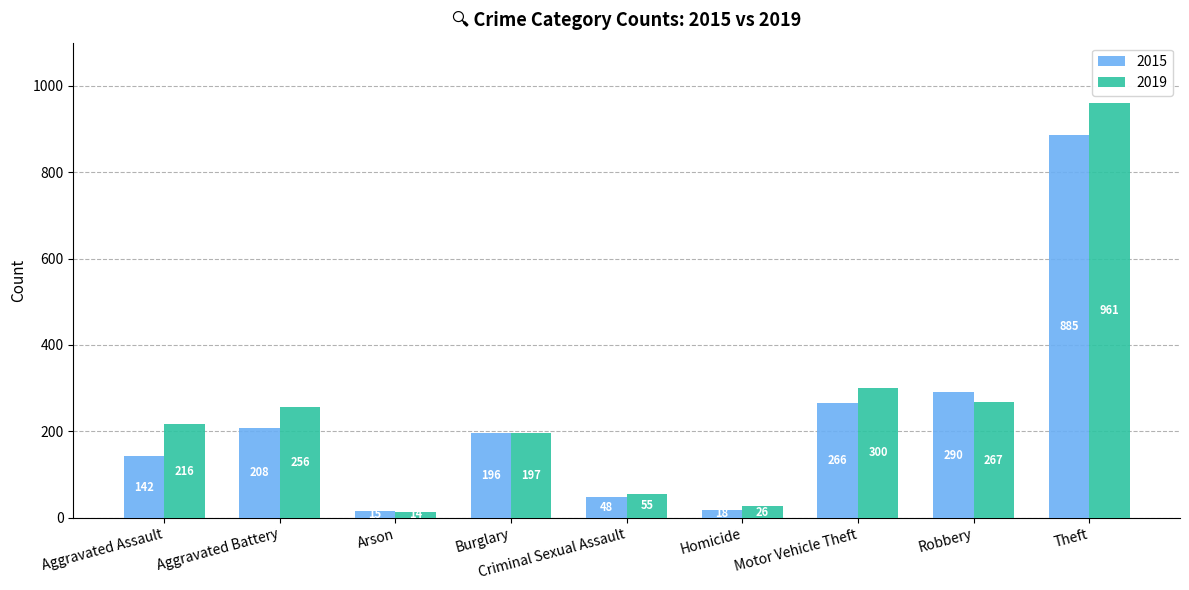

Reading left to right, what are all the values shown in this chart?

2015: Aggravated Assault=142	Aggravated Battery=208	Arson=15	Burglary=196	Criminal Sexual Assault=48	Homicide=18	Motor Vehicle Theft=266	Robbery=290	Theft=885
2019: Aggravated Assault=216	Aggravated Battery=256	Arson=14	Burglary=197	Criminal Sexual Assault=55	Homicide=26	Motor Vehicle Theft=300	Robbery=267	Theft=961